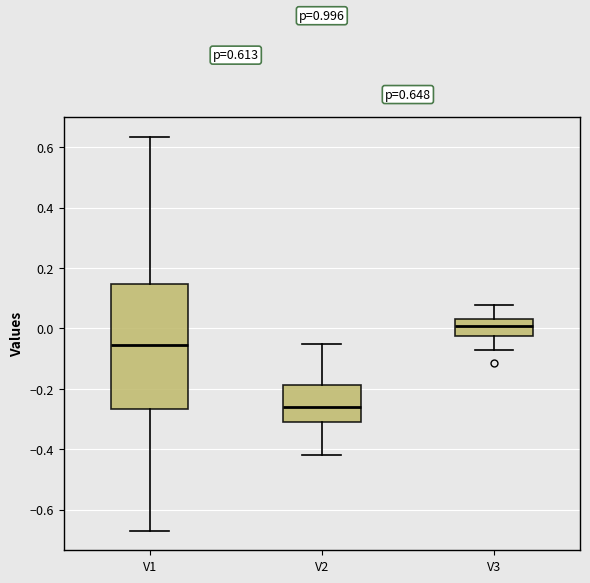

Which box's median line is the highest?

V3